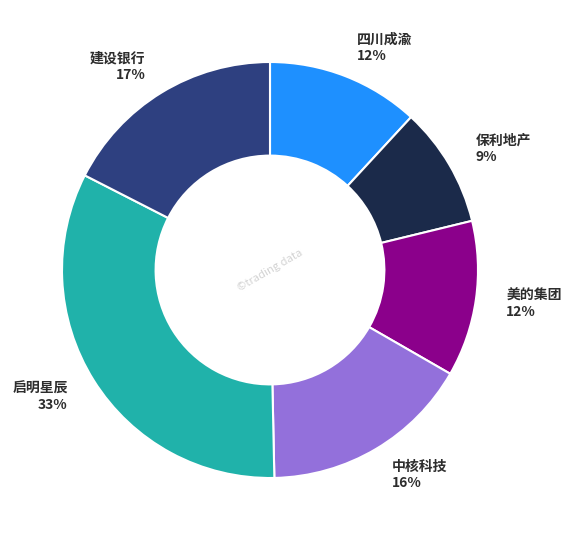

Count the number of slices in the pie.

6